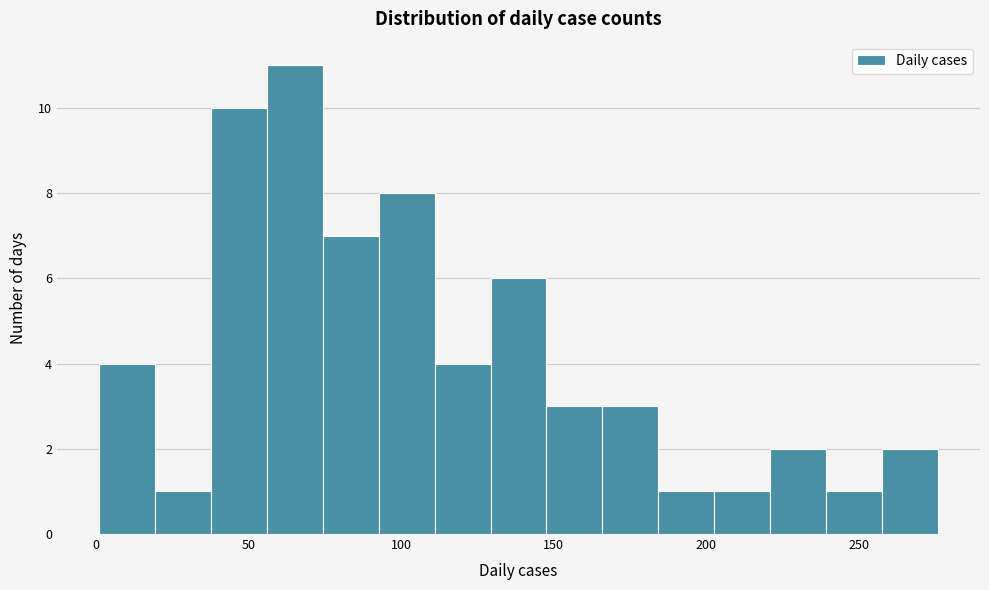

Around what value on the x-axis is the tallest bar? Give the approximate position of its centre, as read against the axis.

65